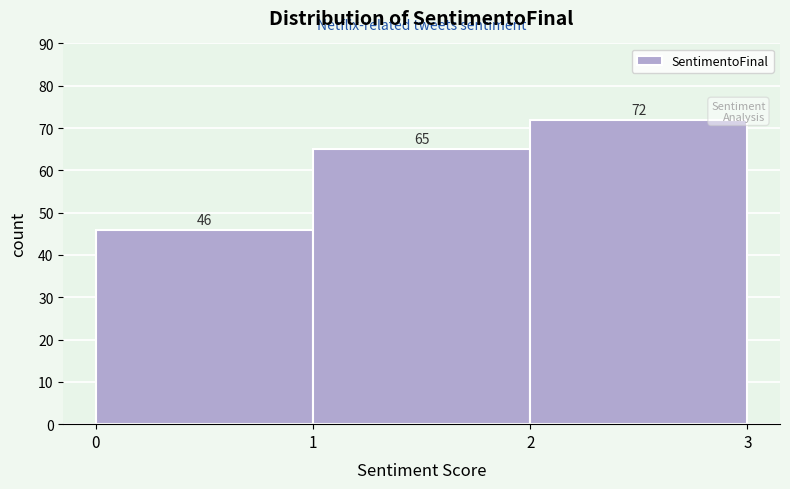

Reading left to right, list every bar in this chart as the range it spans on the x-axis followed by its height.

0 to 1: 46
1 to 2: 65
2 to 3: 72